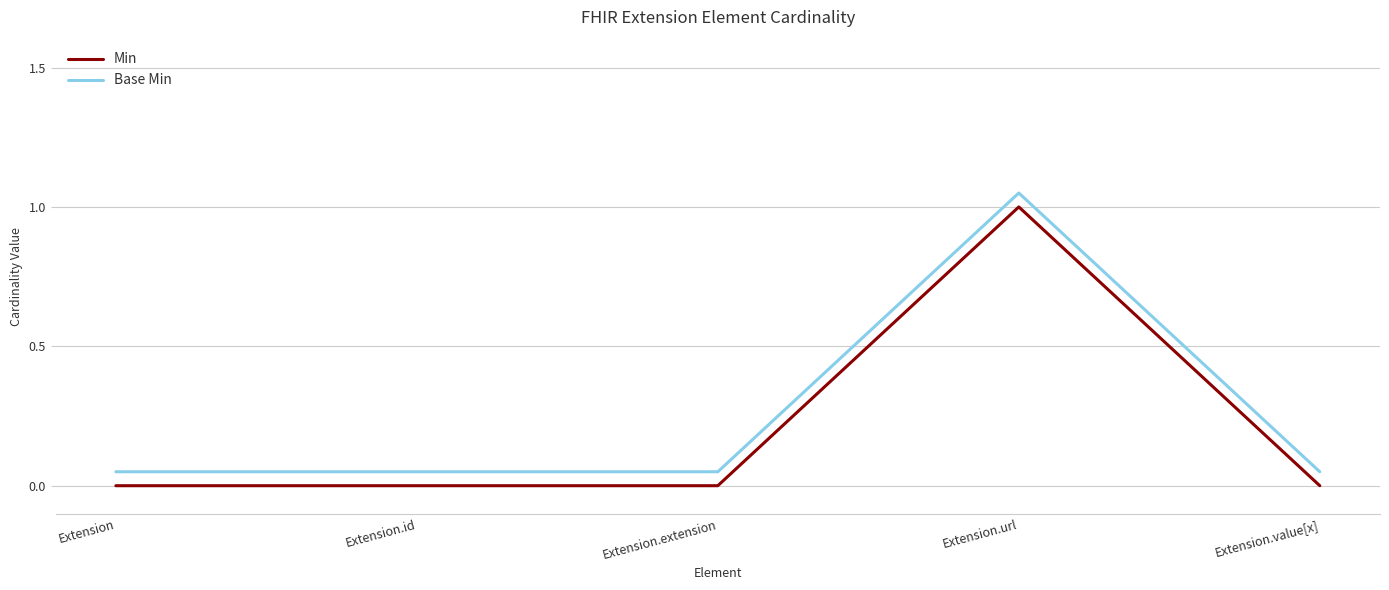

True or false: Min has more than 1 interior local peaks.

False